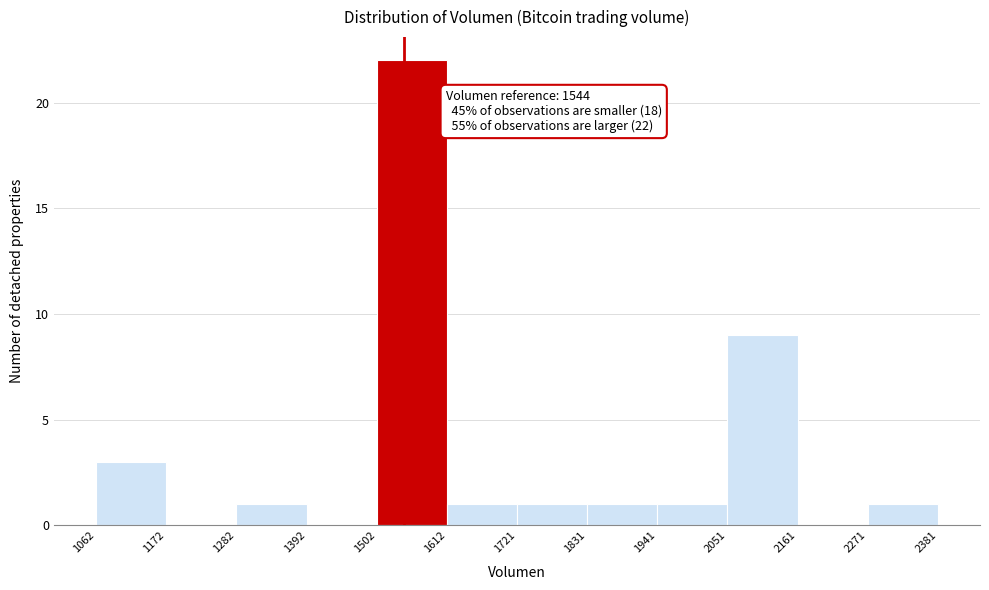

Which range on the x-axis has the tallest bar?

1502 to 1612